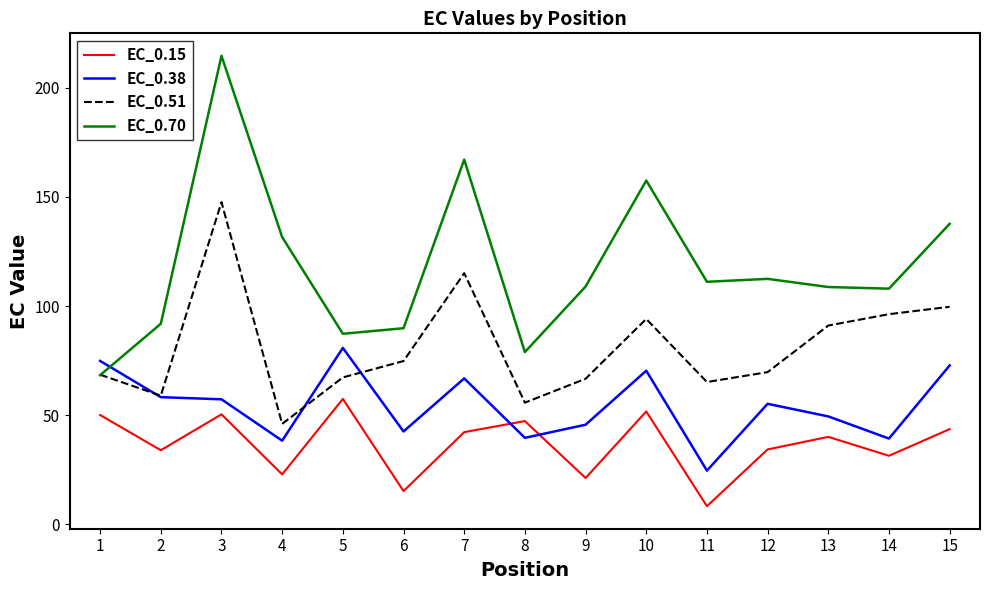

Which series has the largest total across all categories?

EC_0.70